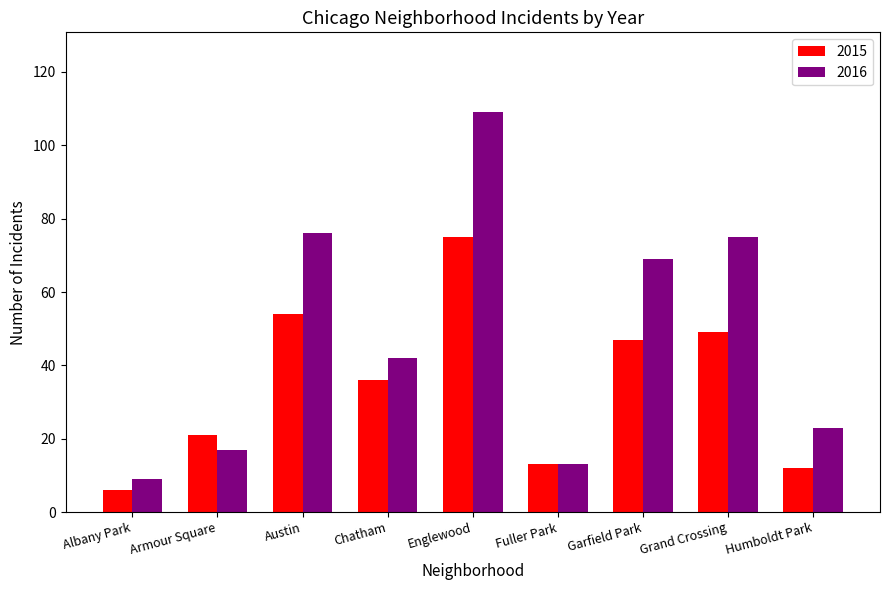

Does the chart contain stacked bars?

No